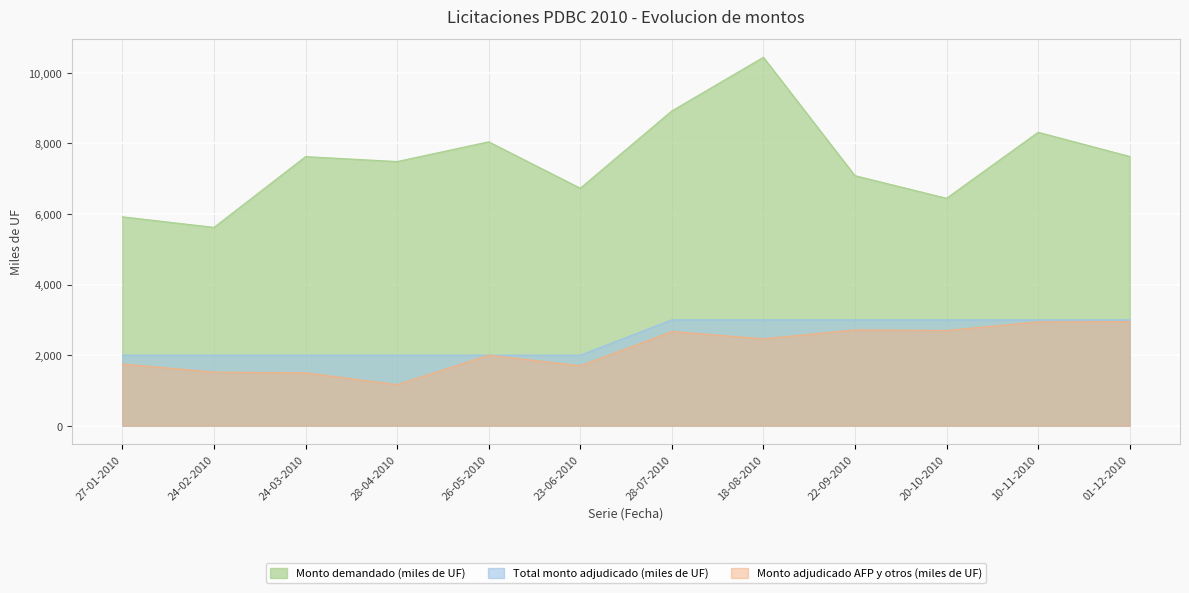

Rank the series by their maximum value, from lowest to highest.

Monto adjudicado AFP y otros (miles de UF), Total monto adjudicado (miles de UF), Monto demandado (miles de UF)